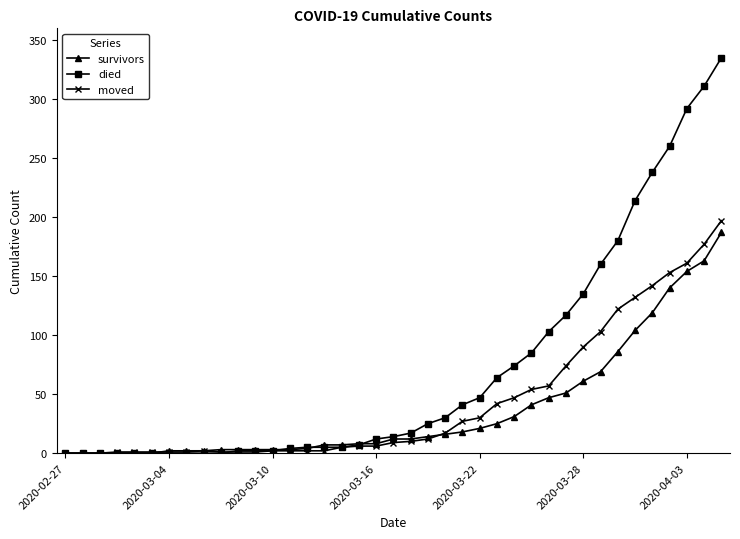

What is the maximum value shown in the chart?

335